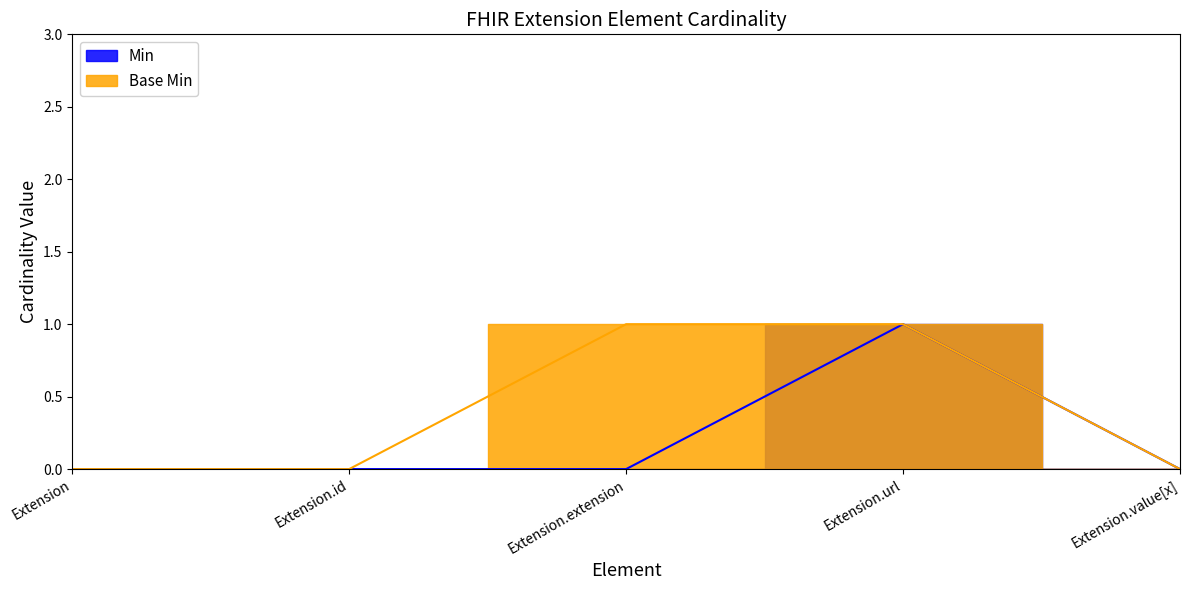

Reading left to right, extract all data points from this chart.

Min: 0	0	0	1	0
Base Min: 0	0	1	1	0